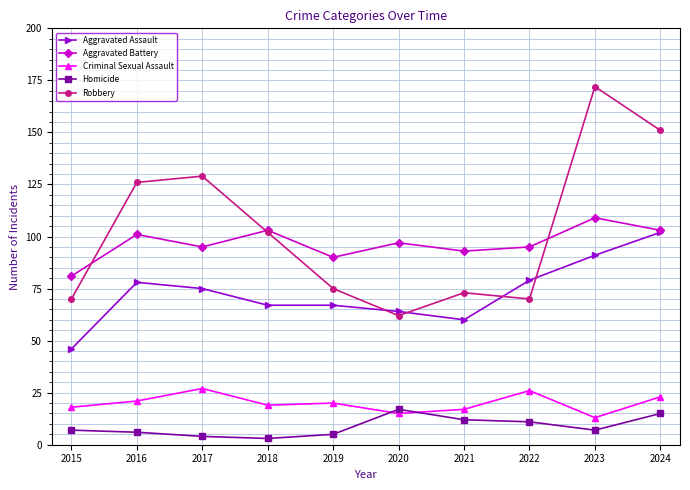

Reading left to right, what are all the values shown in this chart?

Aggravated Assault: 46	78	75	67	67	64	60	79	91	102
Aggravated Battery: 81	101	95	103	90	97	93	95	109	103
Criminal Sexual Assault: 18	21	27	19	20	15	17	26	13	23
Homicide: 7	6	4	3	5	17	12	11	7	15
Robbery: 70	126	129	102	75	62	73	70	172	151